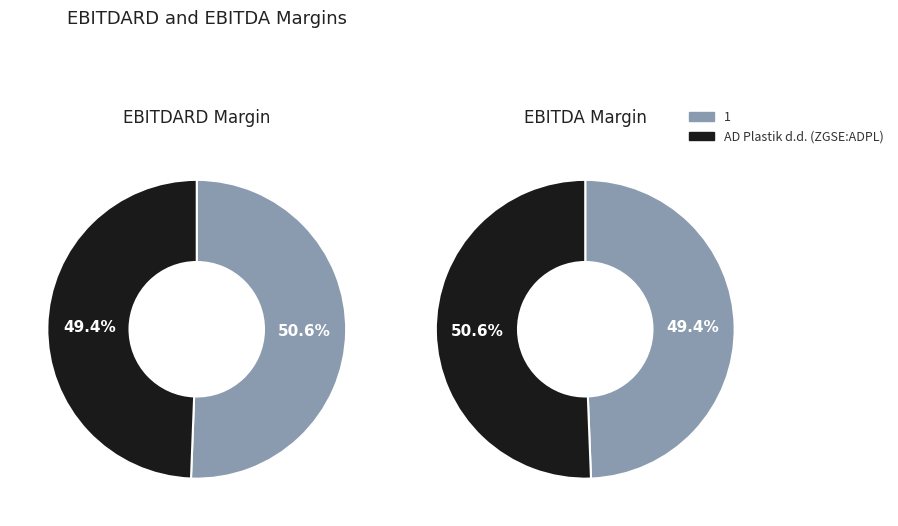

Is AD Plastik d.d. (ZGSE:ADPL) the majority of the pie?

No